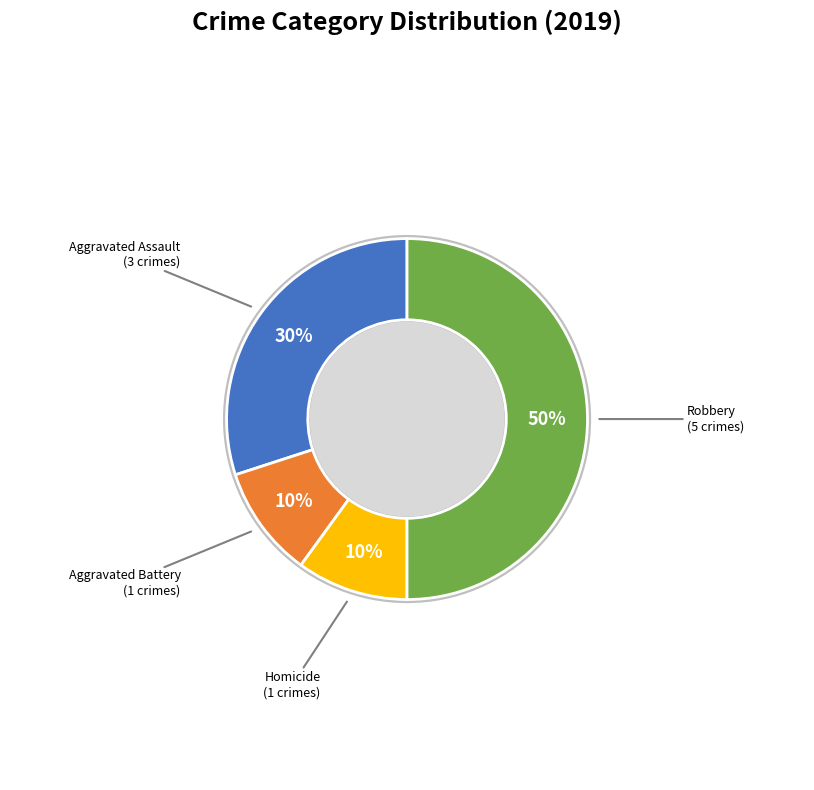

Does Homicide account for over 50% of the chart?

No